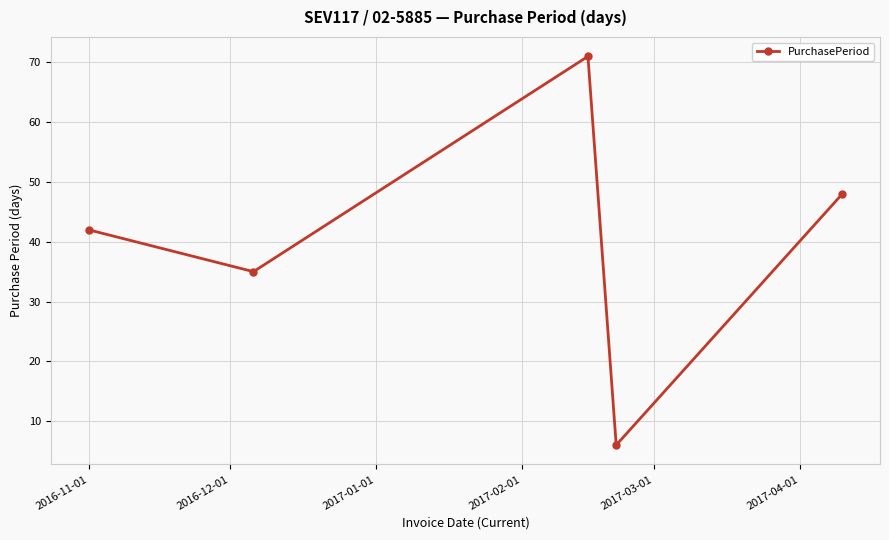

Reading left to right, list all the values displayed in this chart.

42	35	71	6	48